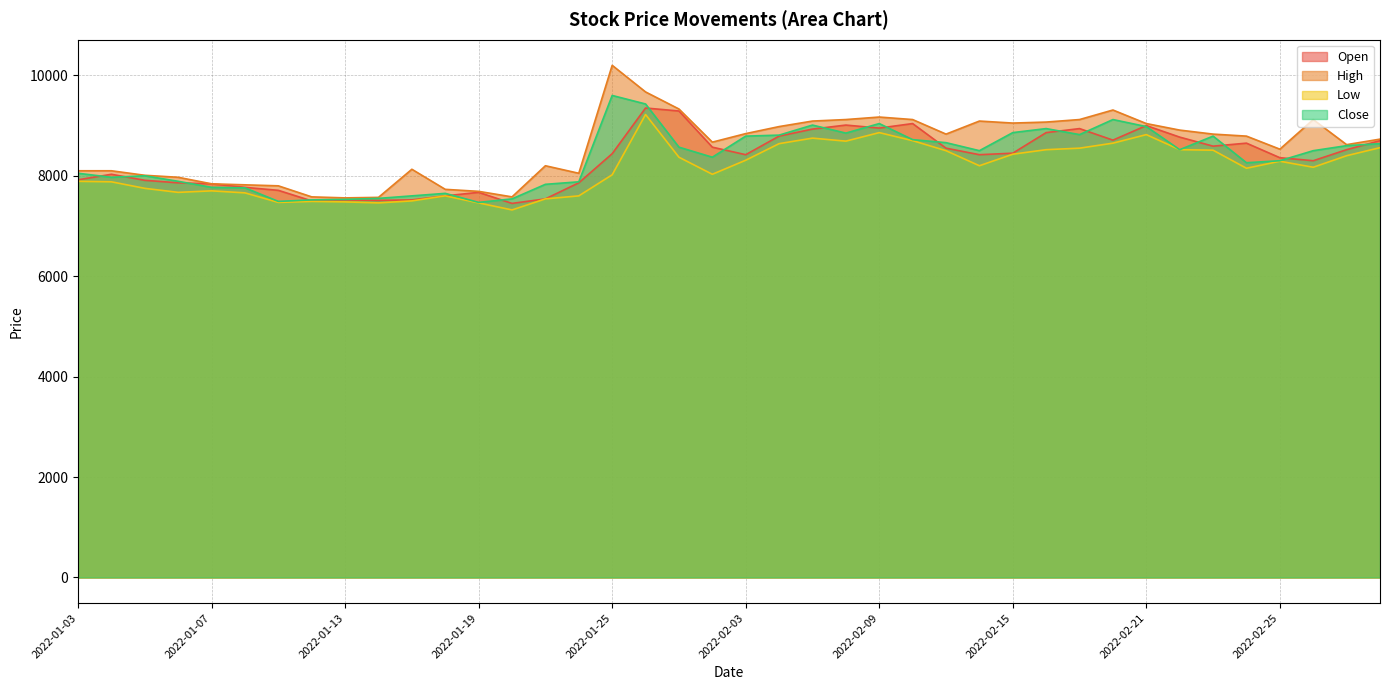

Between 2022-01-13 and 2022-02-17, which is larger?

2022-02-17